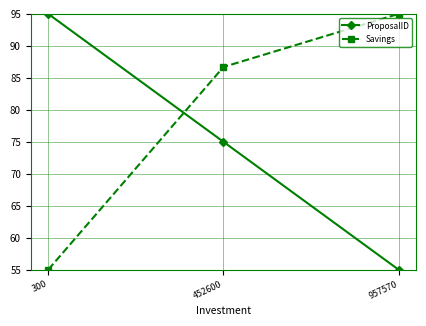

What are all the series names shown in the legend?

ProposalID, Savings